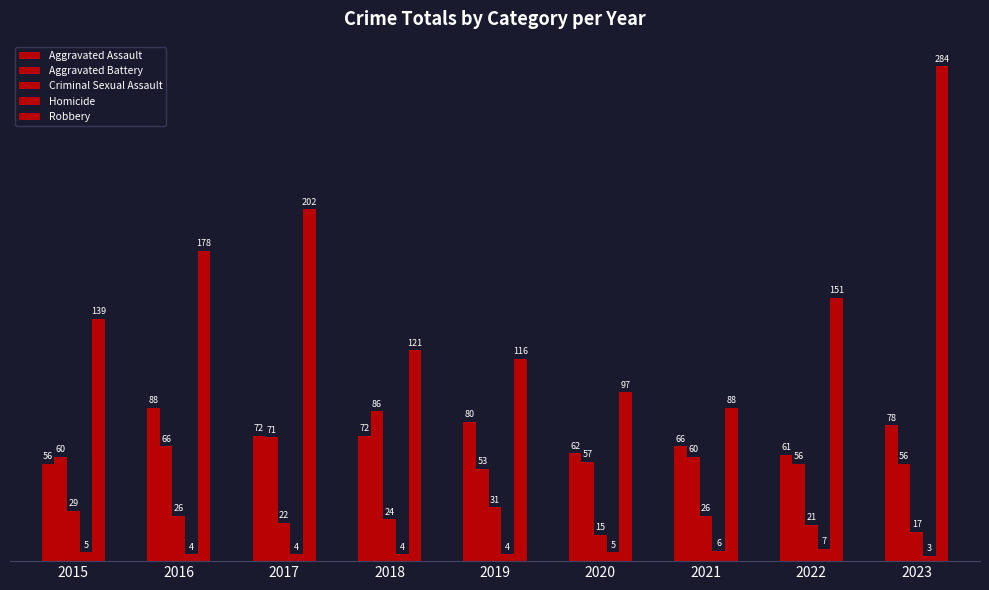

What is the average value of the Homicide series?

5